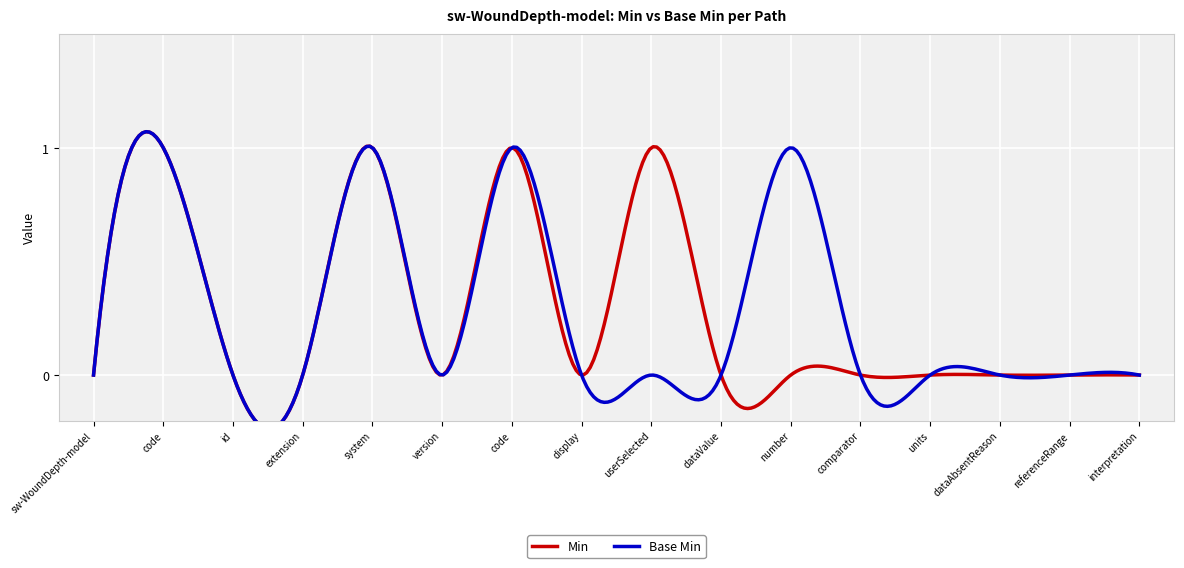

The value of Min at sw-WoundDepth-model.dataValue.units is 1. True or false?

False